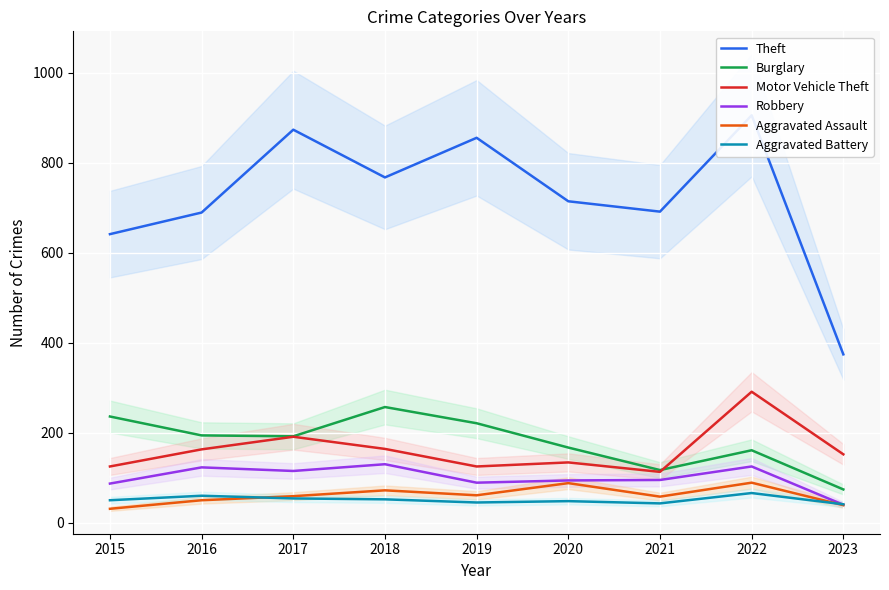

Is it true that Theft equals 1151 at 2016?

False